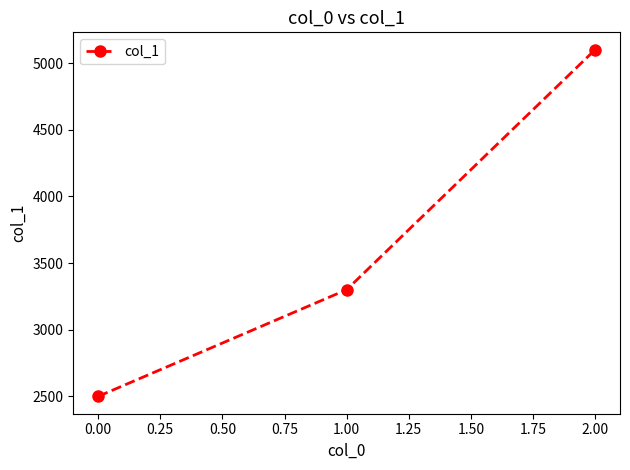

Reading left to right, list all the values displayed in this chart.

2500	3300	5100